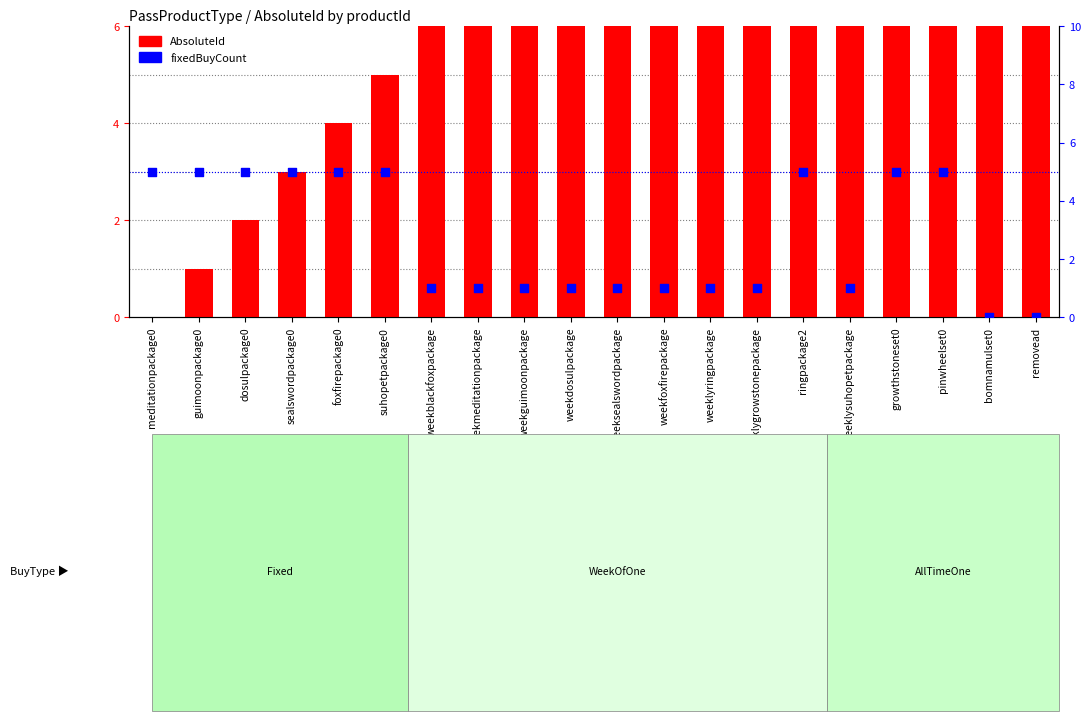

Which series contains the highest Y value?

AbsoluteId